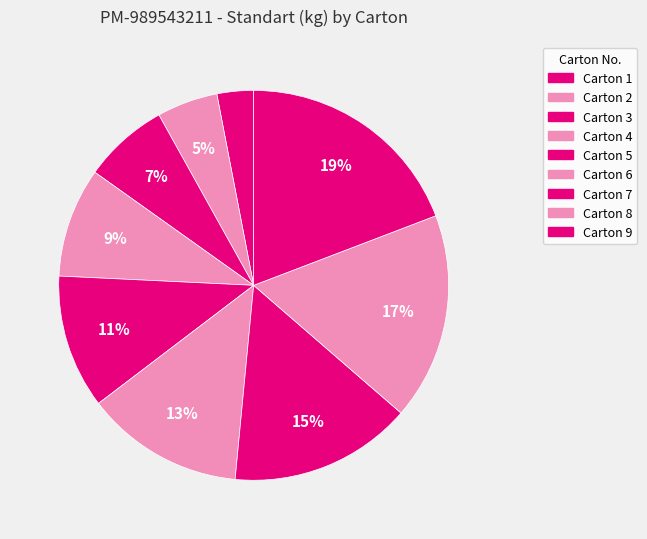

What percentage do Carton 9 and Carton 3 together represent?

26.3%